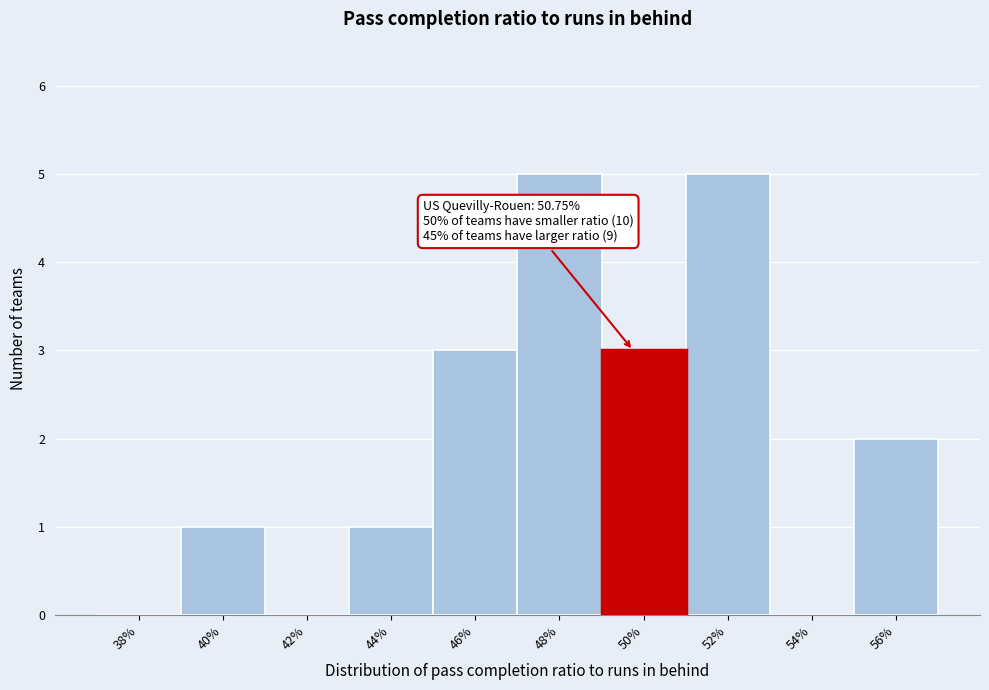

Reading left to right, extract all data points from this chart.

38%=0	40%=1	42%=0	44%=1	46%=3	48%=5	50%=3	52%=5	54%=0	56%=2